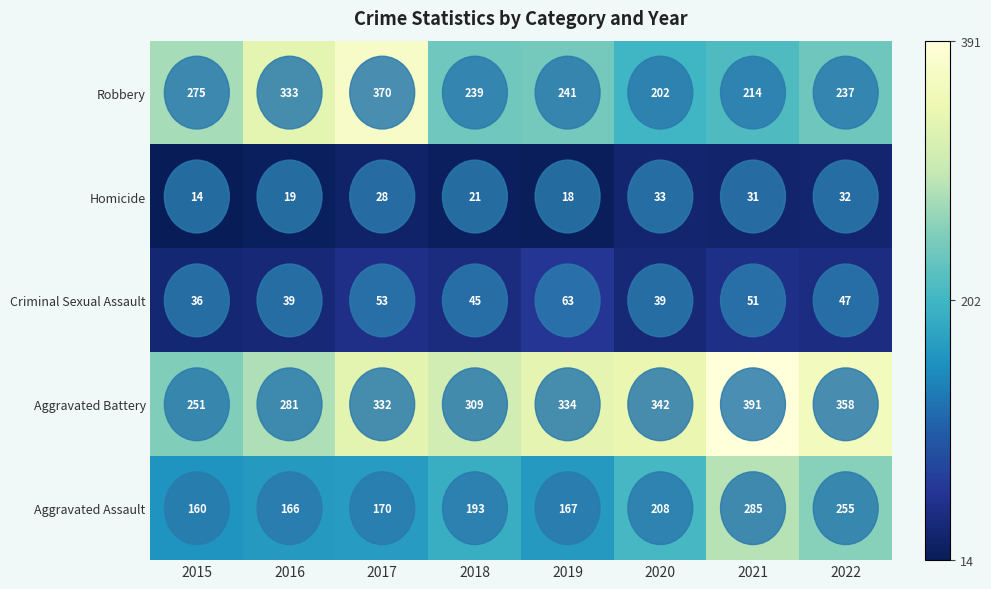

At which label does Criminal Sexual Assault first exceed 47?

2017